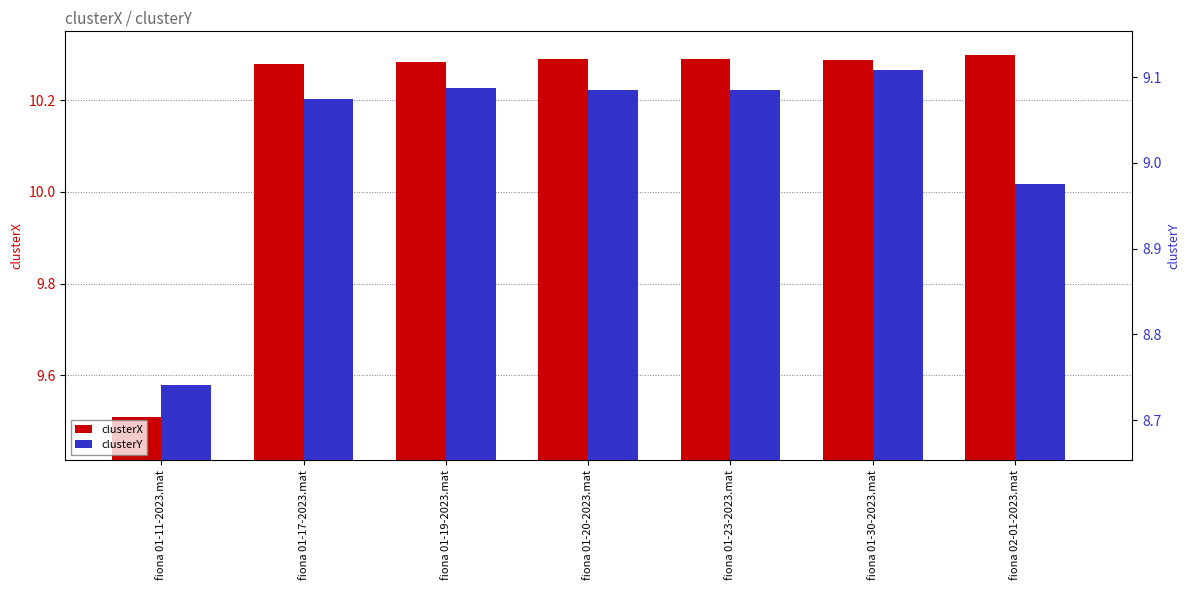

How many data points in clusterX are less than 10?

1